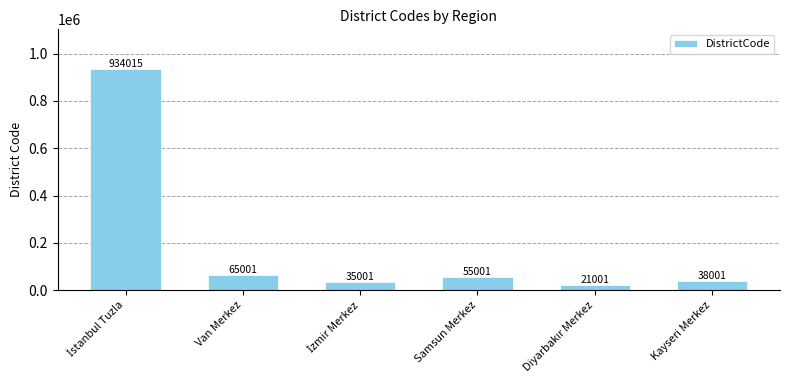

What is the ratio of the value at Samsun Merkez to the value at Kayseri Merkez?

1.4